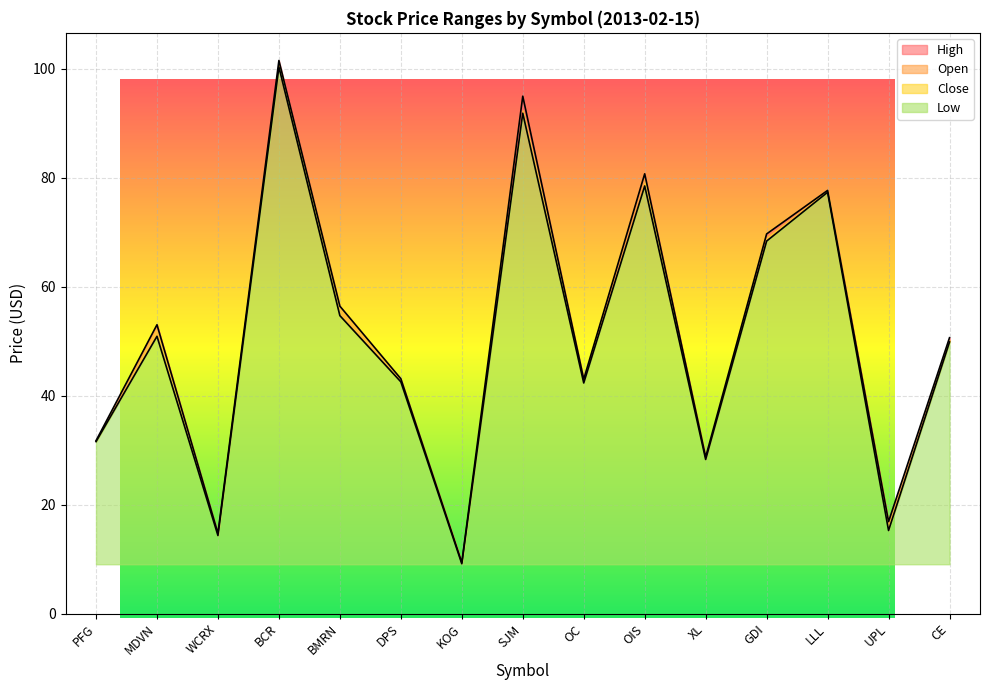

Where is Open nearest to the value 55?

BMRN